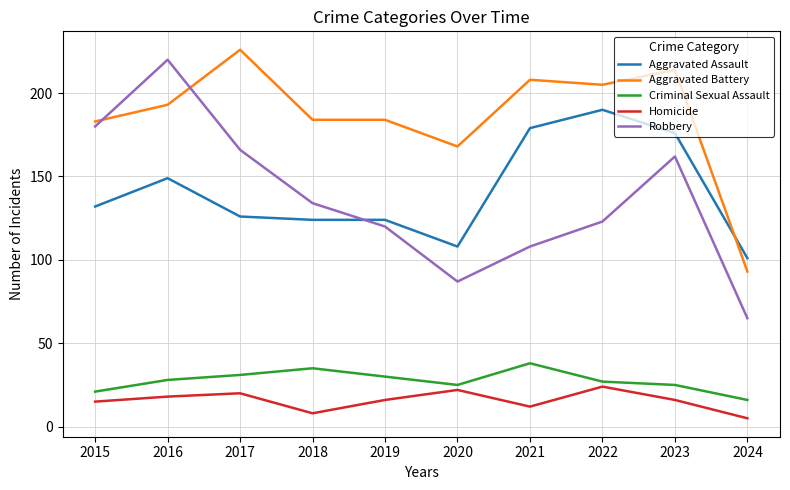

How many Homicide values are between 12 and 20?

6